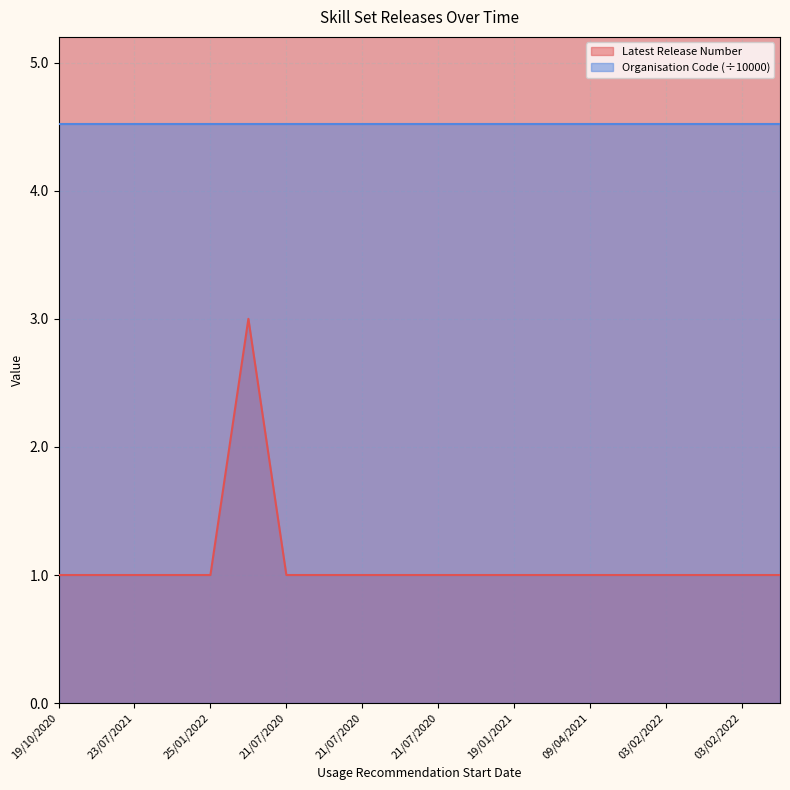

The chart shows a value of 1 at 21/07/2020. True or false?

False